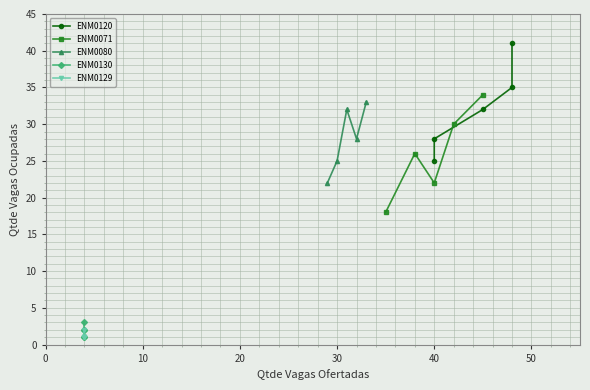

What is the maximum value for ENM0080?

33